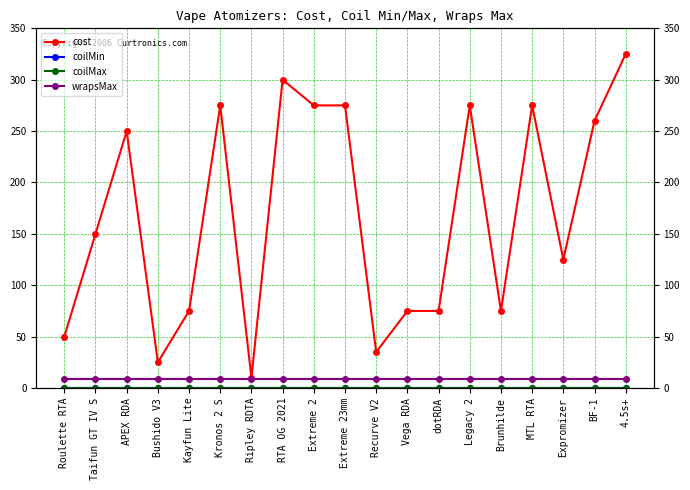

How many lines are shown in the chart?

4